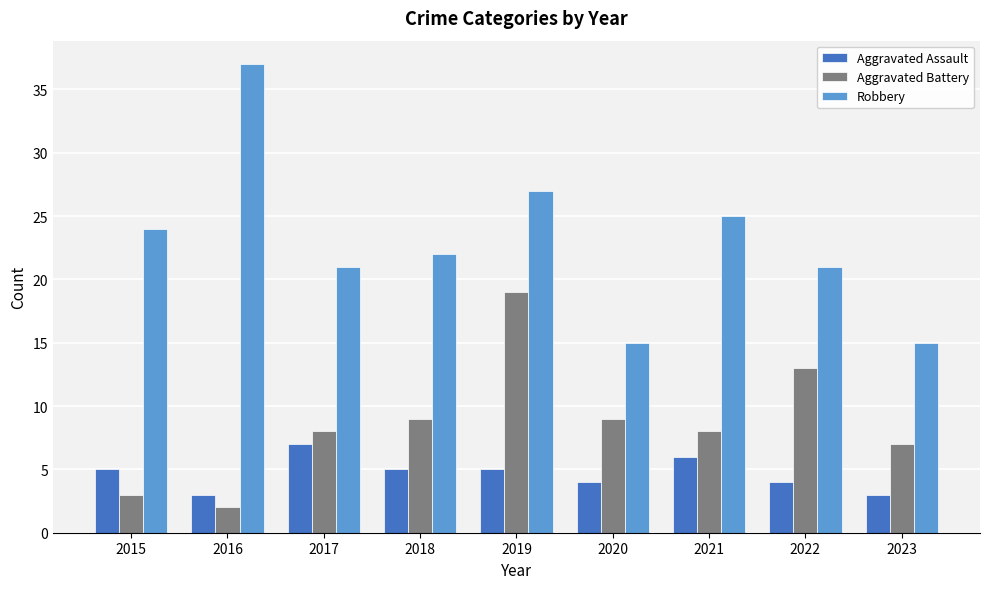

Rank the series by their maximum value, from lowest to highest.

Aggravated Assault, Aggravated Battery, Robbery